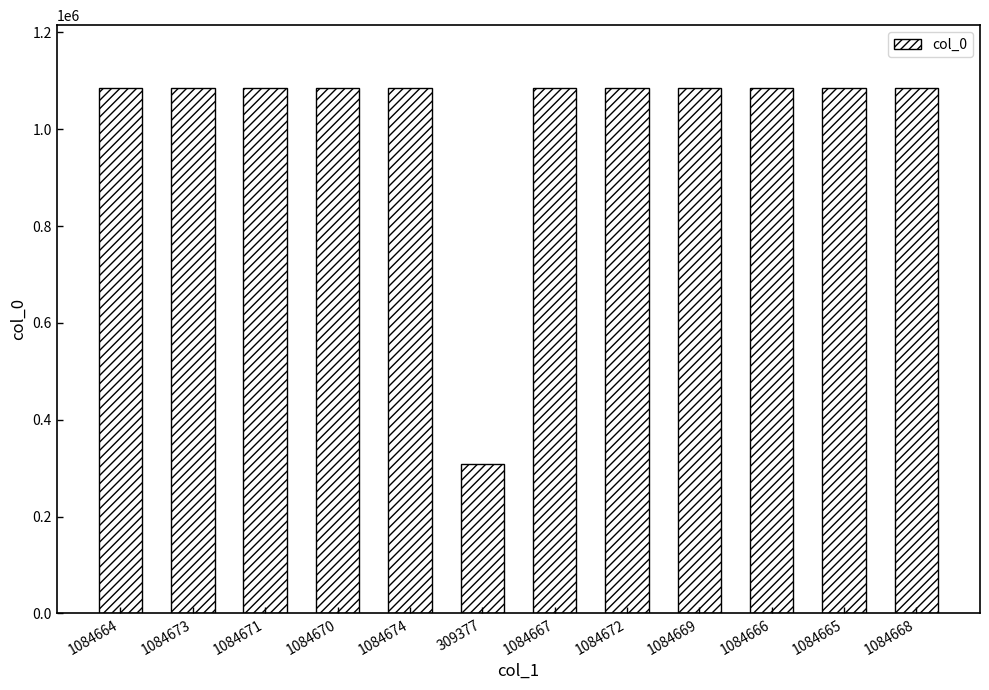

What is the sum of all values?

12240736